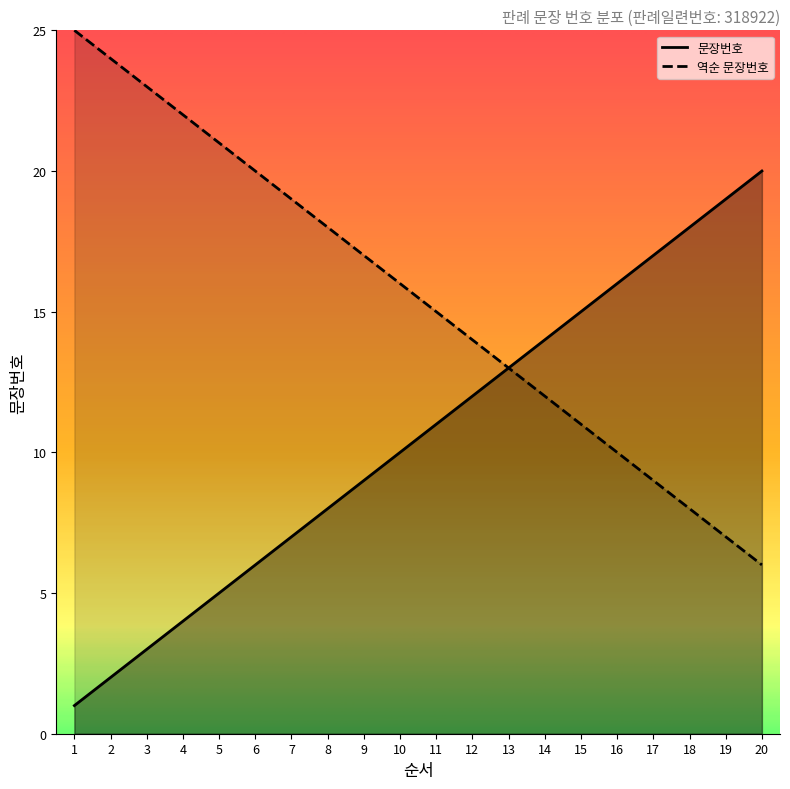

What is the change in value from 10 to 11?

+1